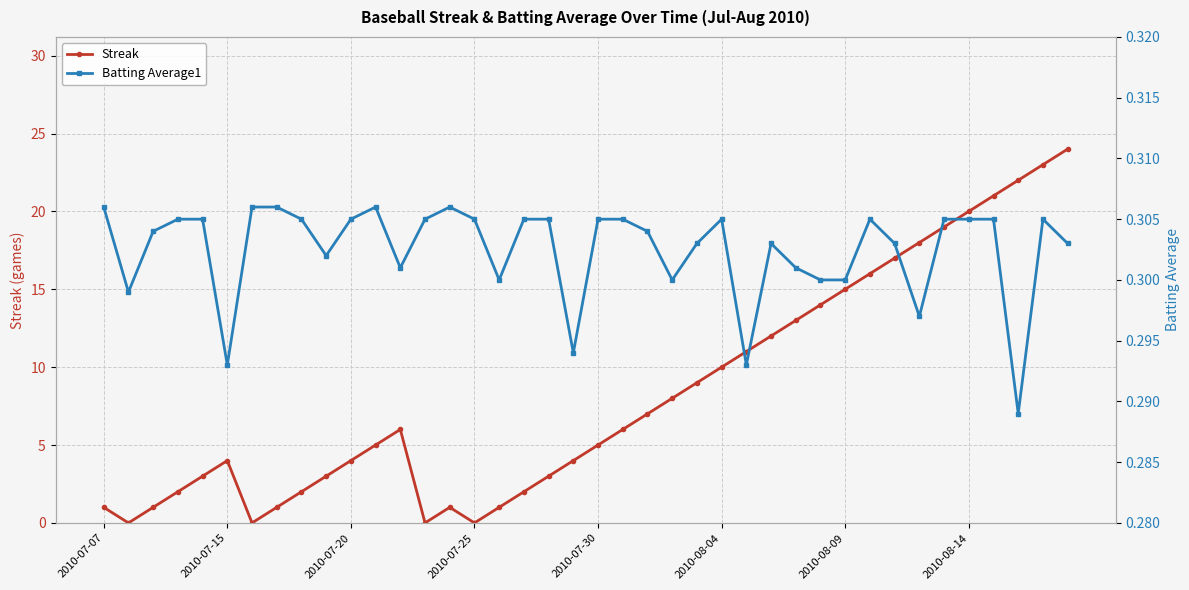

What are all the series names shown in the legend?

Streak, Batting Average1